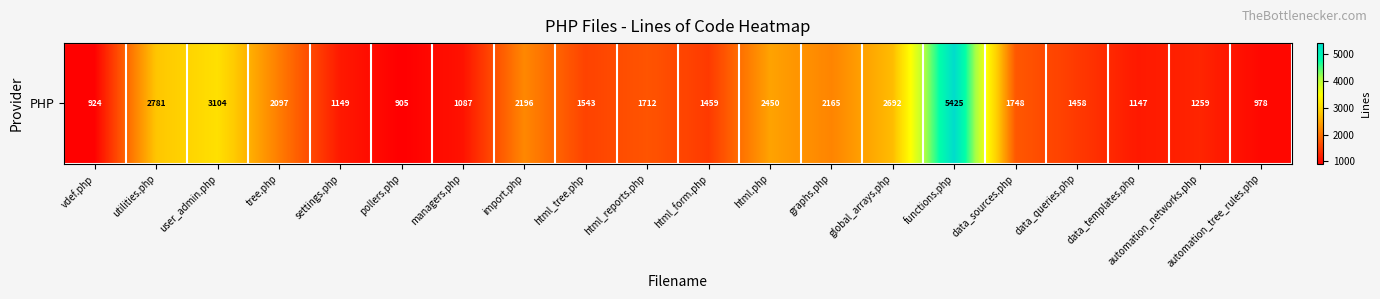

What is the sum of the values at pollers.php and html.php?

3355